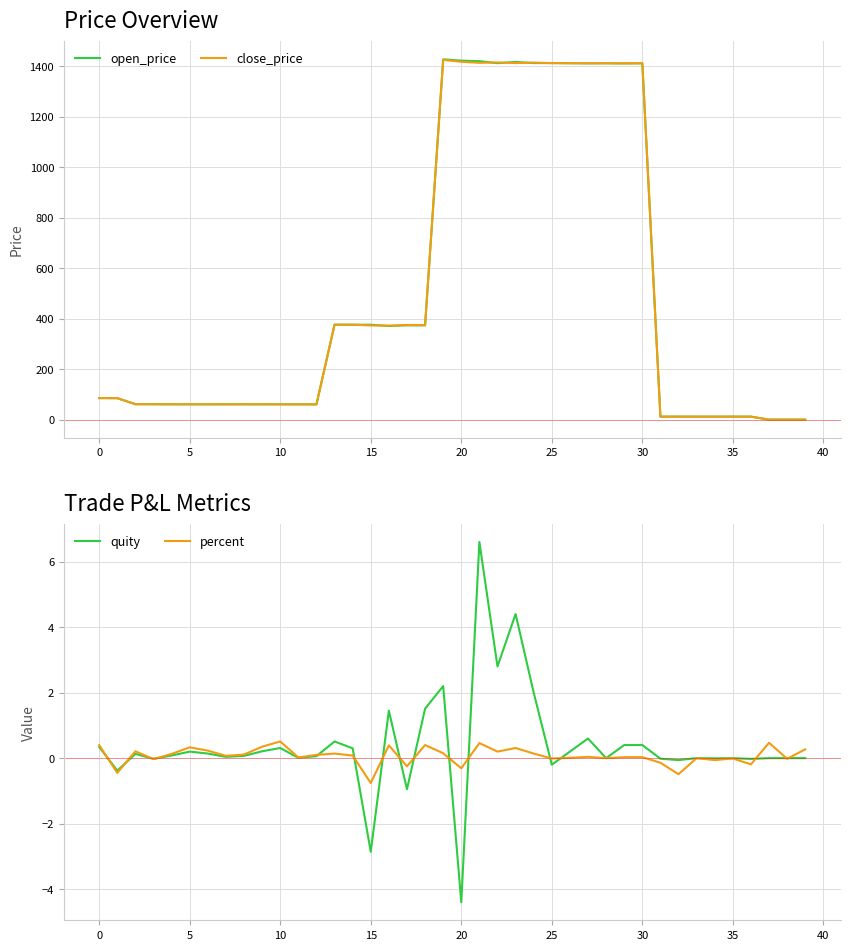

At which category is the sum across all series the highest?

19